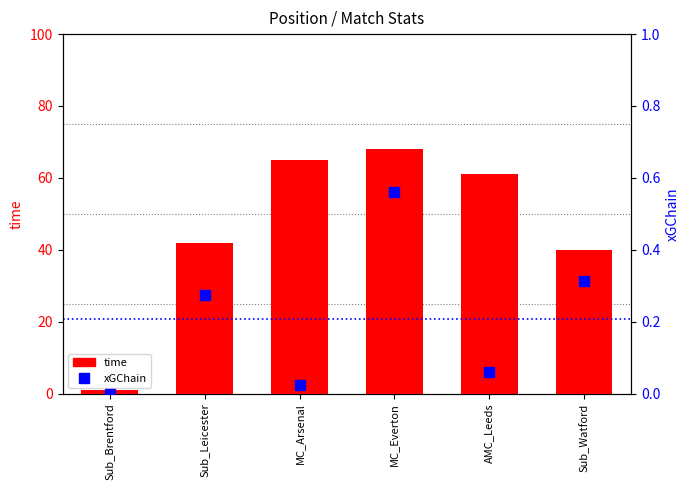

What is the sum of the xGChain values at MC_Arsenal and Sub_Watford?

0.3